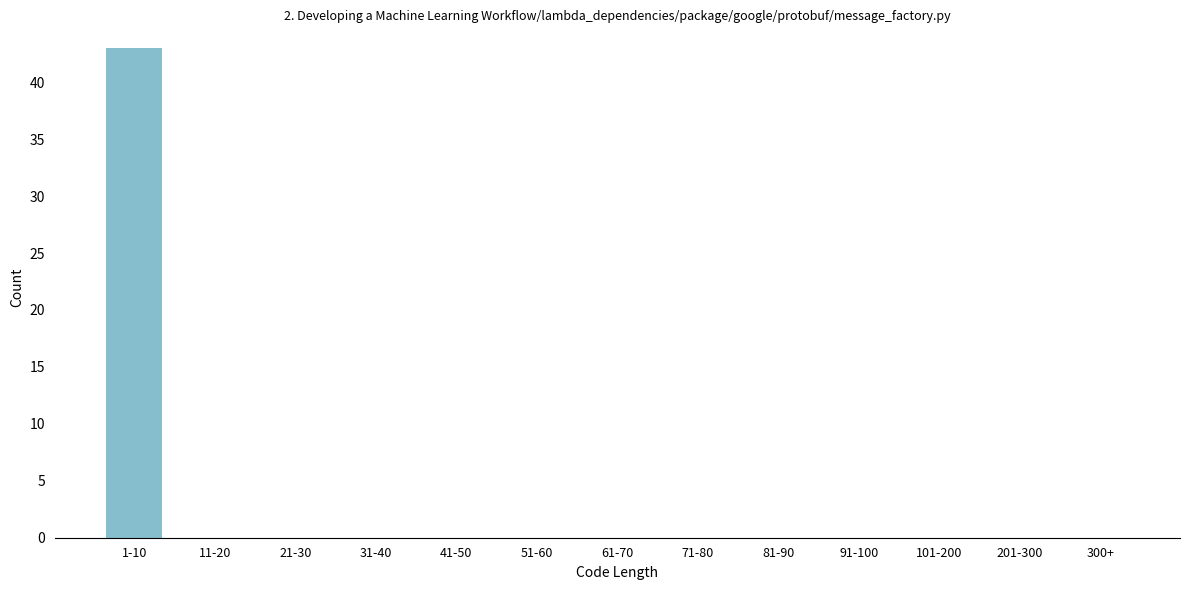

Reading left to right, what are all the values shown in this chart?

1-10=43	11-20=0	21-30=0	31-40=0	41-50=0	51-60=0	61-70=0	71-80=0	81-90=0	91-100=0	101-200=0	201-300=0	300+=0